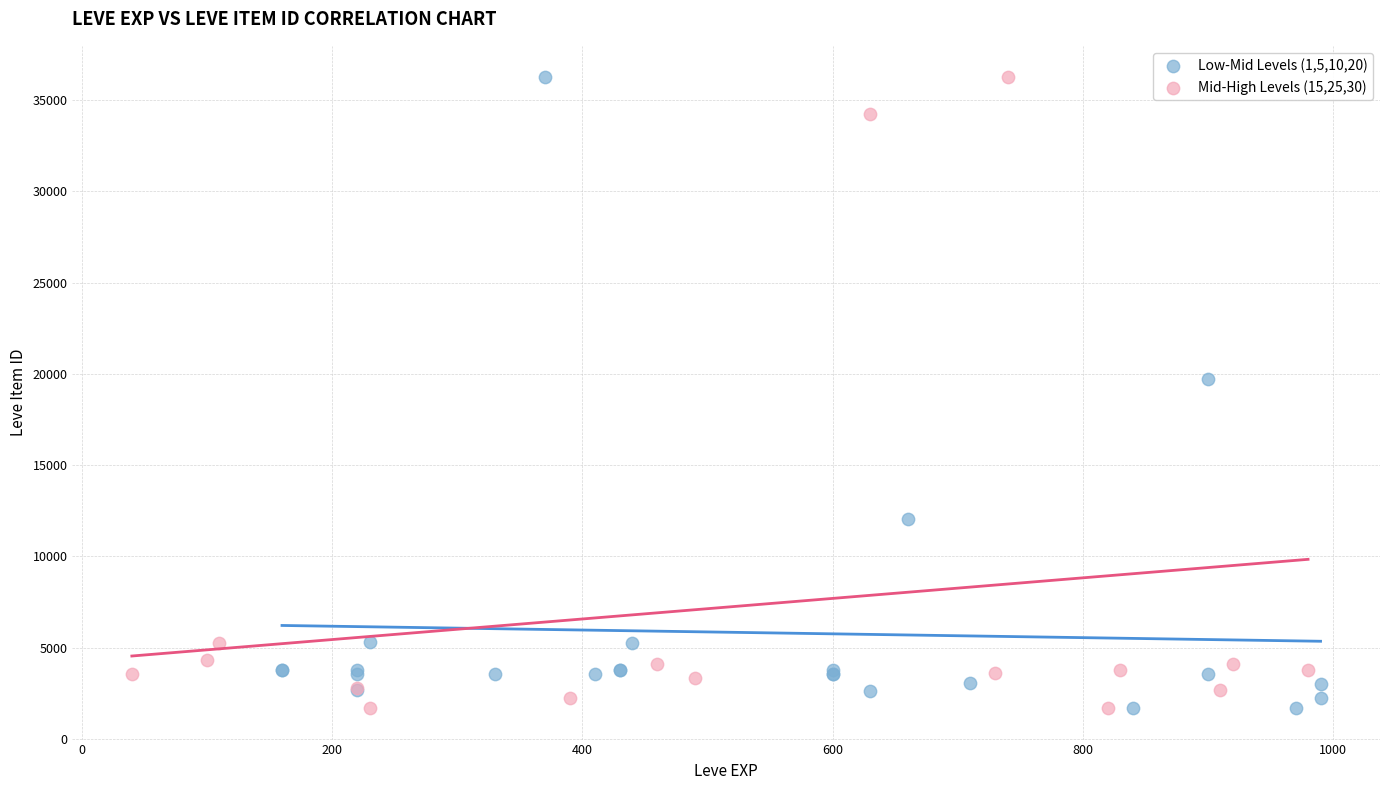

What are all the series names shown in the legend?

Low-Mid Levels (1,5,10,20), Mid-High Levels (15,25,30)